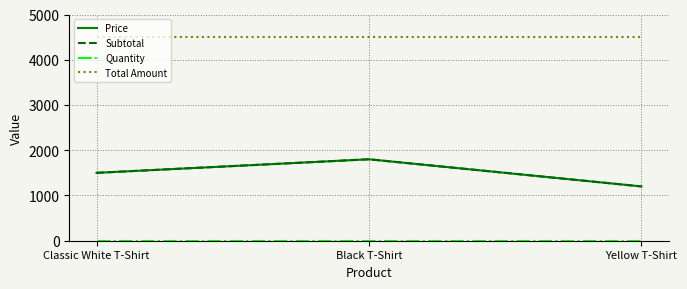

Does the chart display data point markers on the line(s)?

No